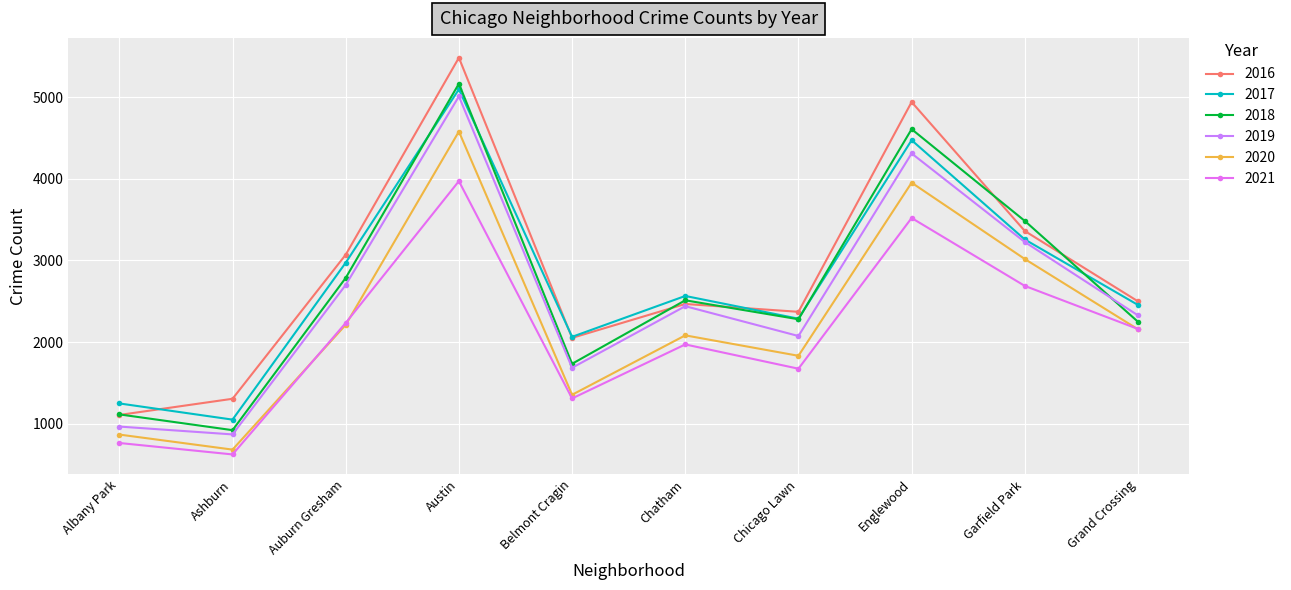

What is the difference between the highest and lowest values at Belmont Cragin?

754